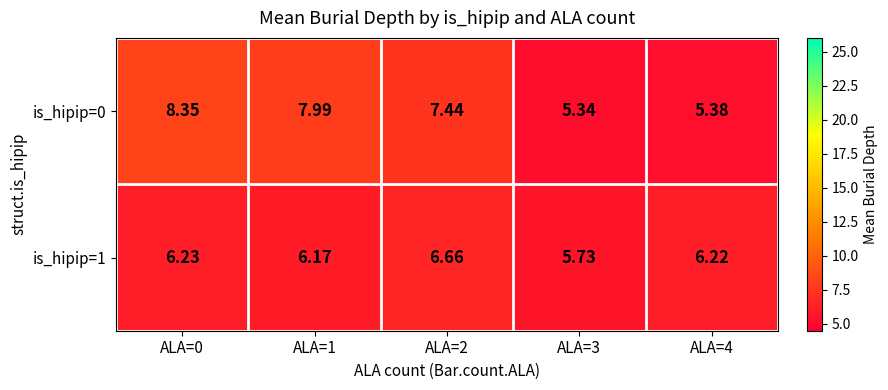

How many series are shown in this chart?

2